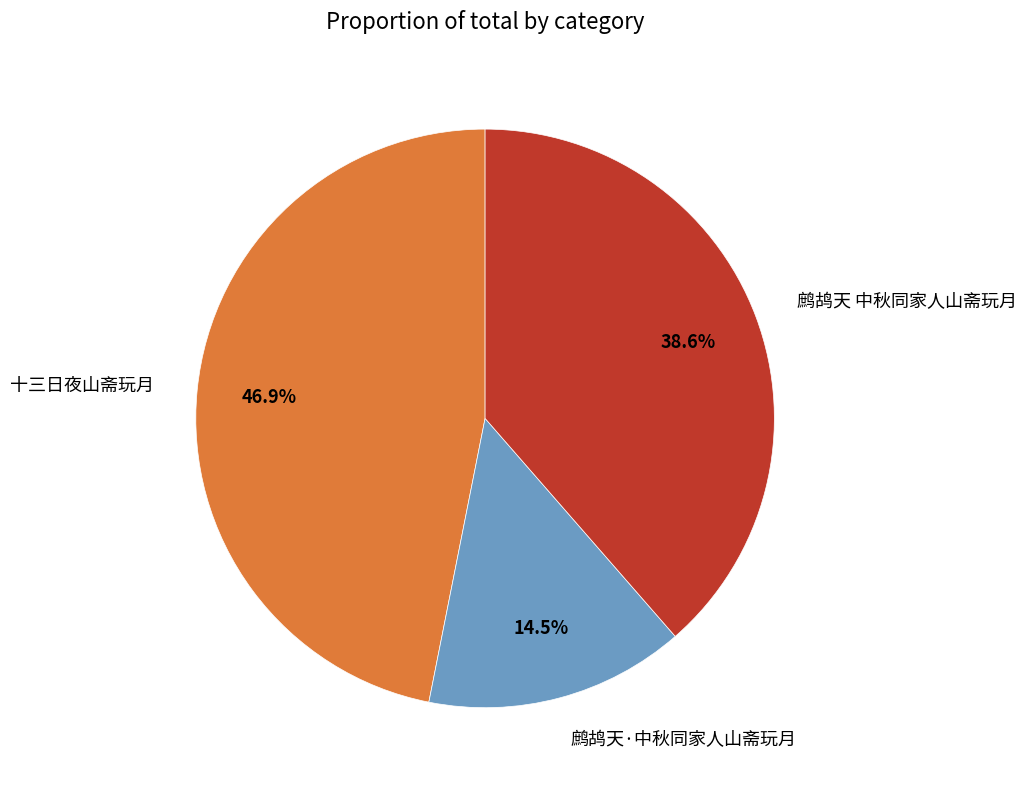

Rank the categories by value from highest to lowest.

十三日夜山斋玩月, 鹧鸪天 中秋同家人山斋玩月, 鹧鸪天·中秋同家人山斋玩月